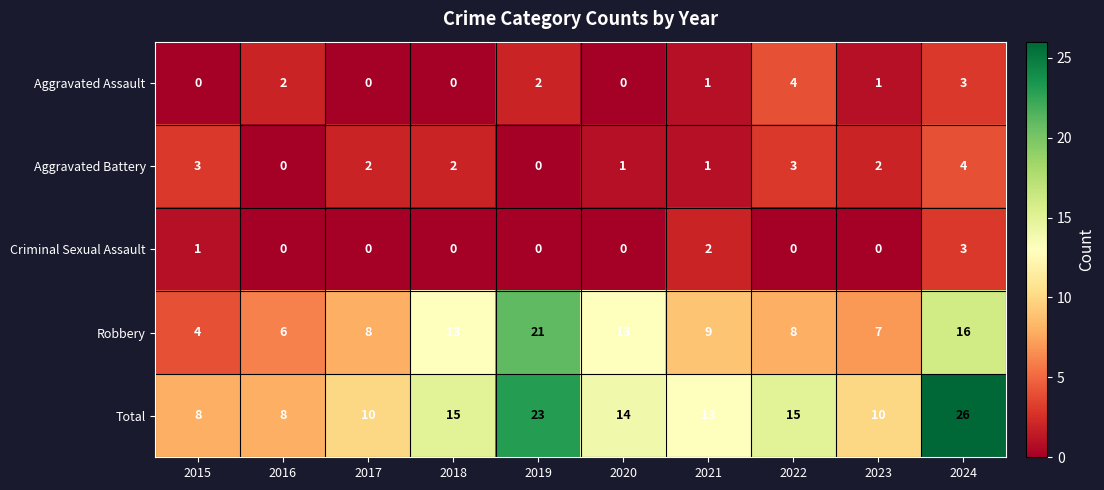

The Aggravated Battery series shows 1 at 2018. True or false?

False